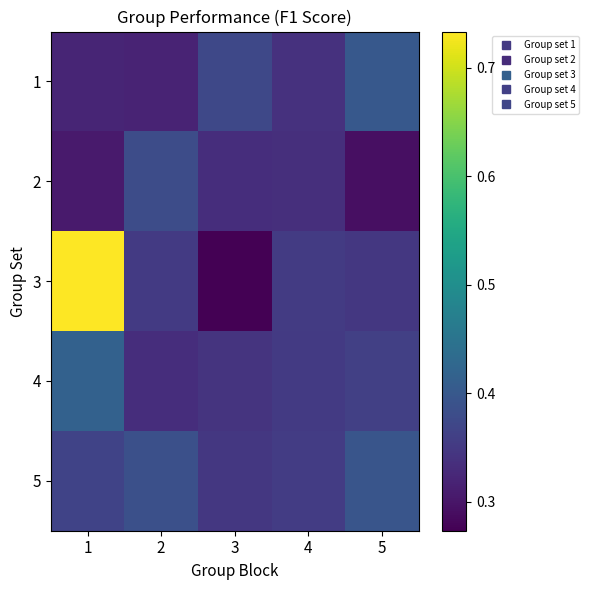

Reading right to left, transcribe all the data shown in this chart.

1: 5=0.4	4=0.3	3=0.4	2=0.3	1=0.3
2: 5=0.3	4=0.3	3=0.3	2=0.4	1=0.3
3: 5=0.3	4=0.4	3=0.3	2=0.4	1=0.7
4: 5=0.4	4=0.4	3=0.3	2=0.3	1=0.4
5: 5=0.4	4=0.4	3=0.3	2=0.4	1=0.4